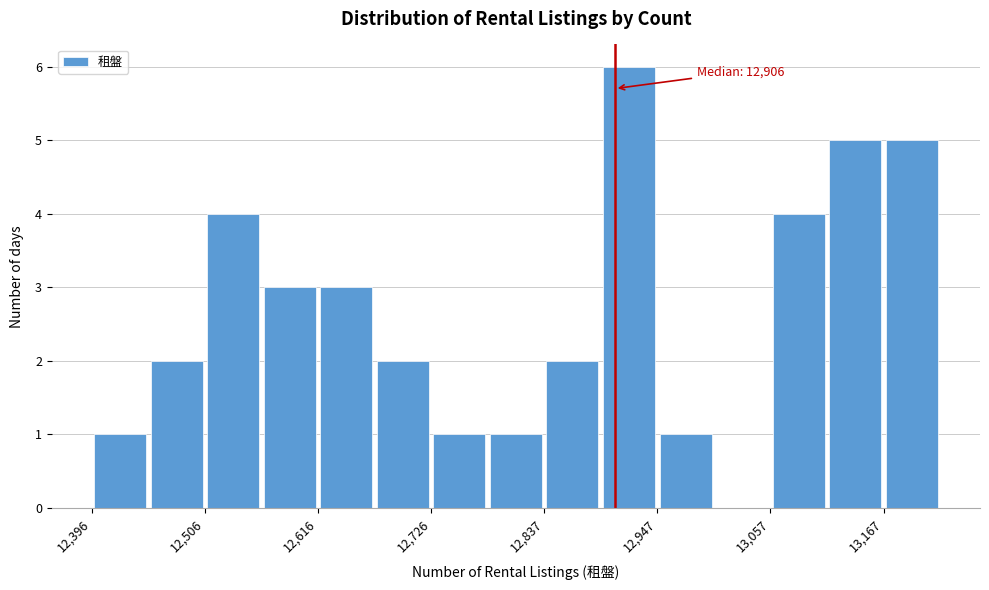

Around what value on the x-axis is the tallest bar? Give the approximate position of its centre, as read against the axis.

12920